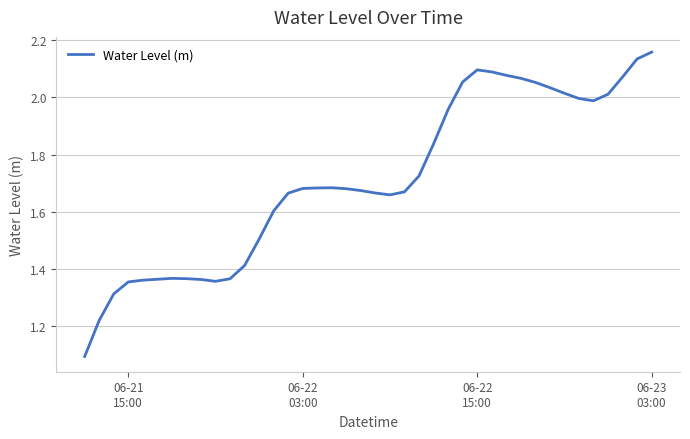

What is the difference between the maximum and minimum values?

1.1